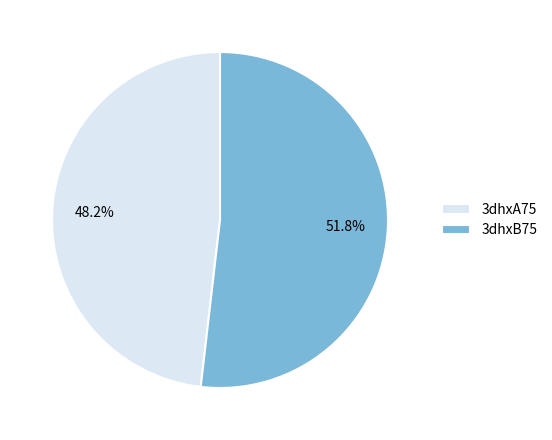

The 3dhxB75 slice represents 52% of the pie. True or false?

True